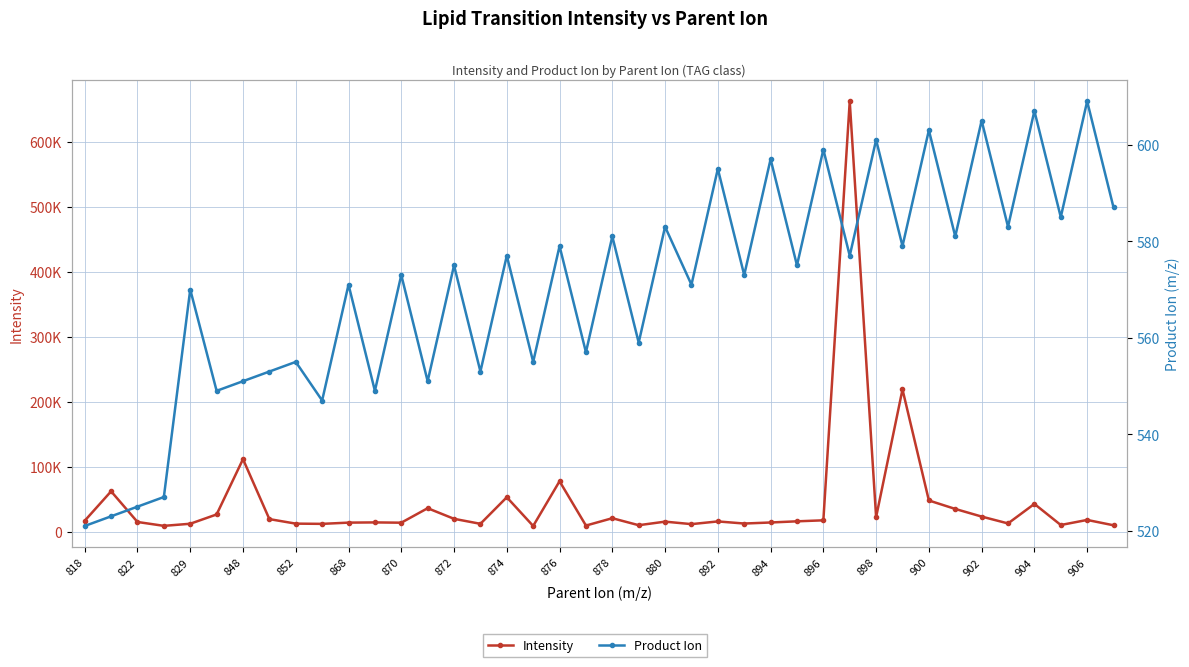

Does the chart display data point markers on the line(s)?

Yes